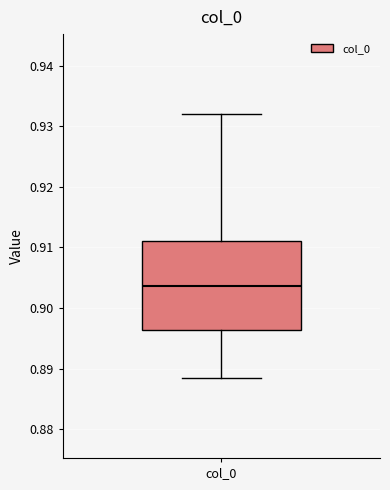

Where does the upper whisker of the box for col_0 end on the y-axis? The values are not printed on the chart, so give them approximately, as read against the axis.

0.932